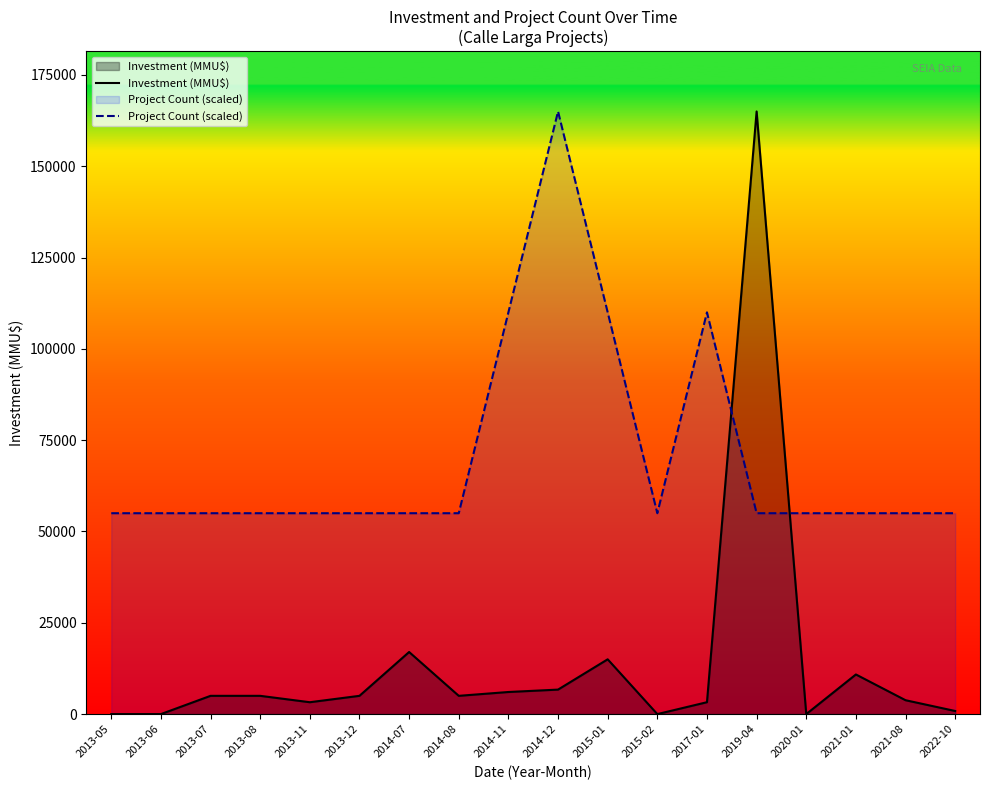

Rank the categories by Project Count (scaled) value from highest to lowest.

2014-12, 2014-11, 2015-01, 2017-01, 2013-05, 2013-06, 2013-07, 2013-08, 2013-11, 2013-12, 2014-07, 2014-08, 2015-02, 2019-04, 2020-01, 2021-01, 2021-08, 2022-10